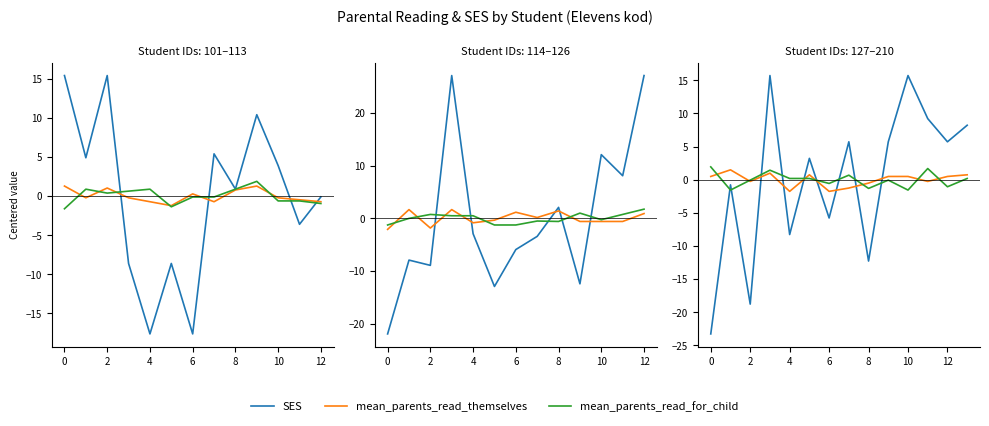

At how many categories does at least one series exceed -22?

14